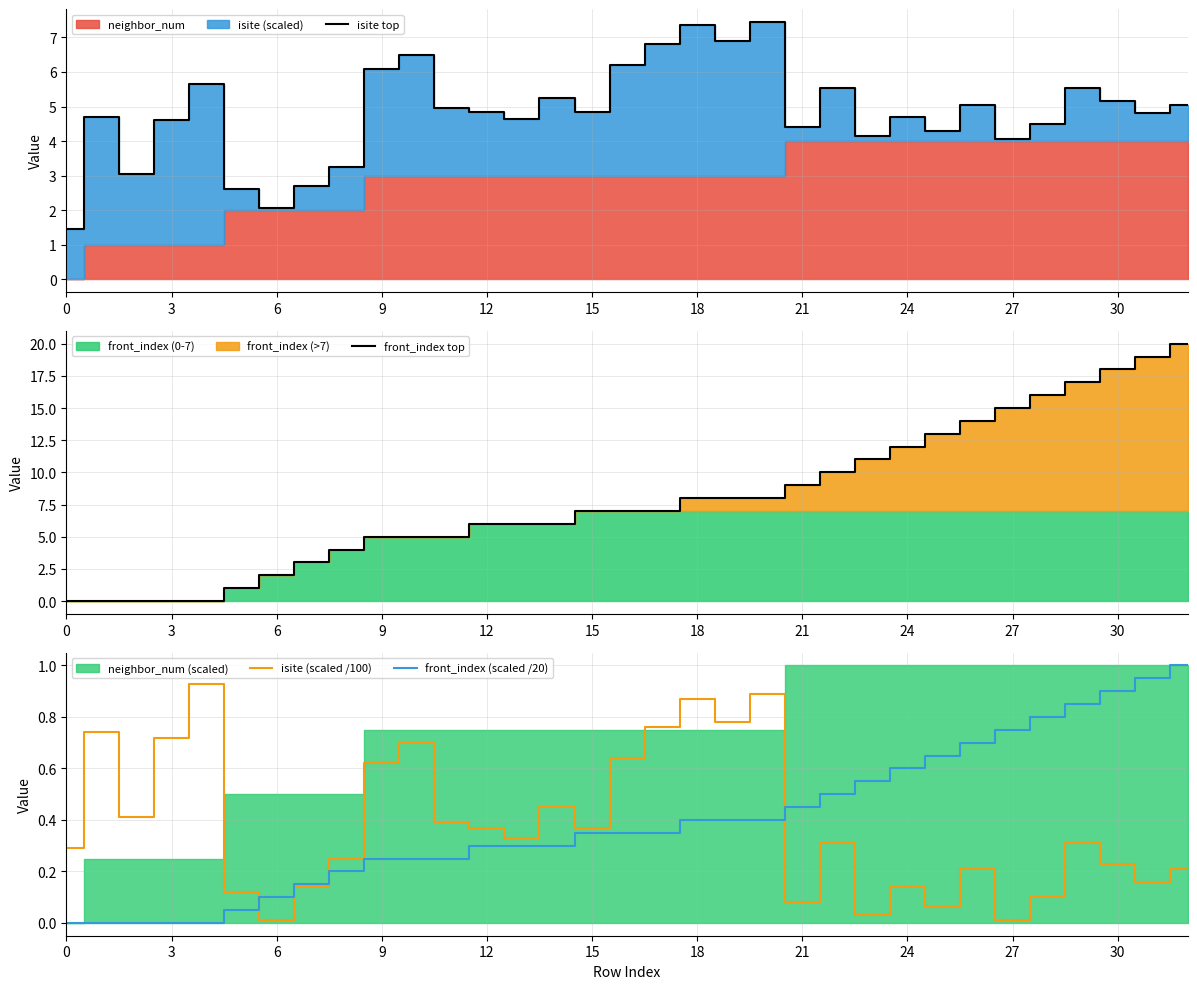

How many lines are shown in the chart?

4